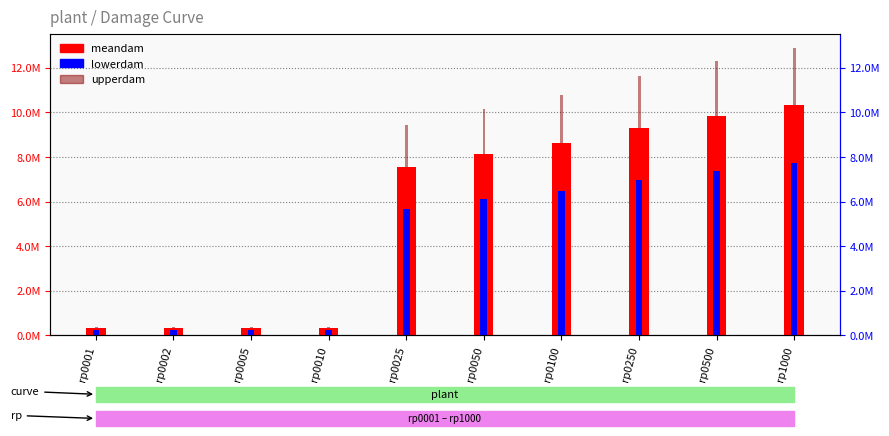

Which series has the largest total across all categories?

upperdam